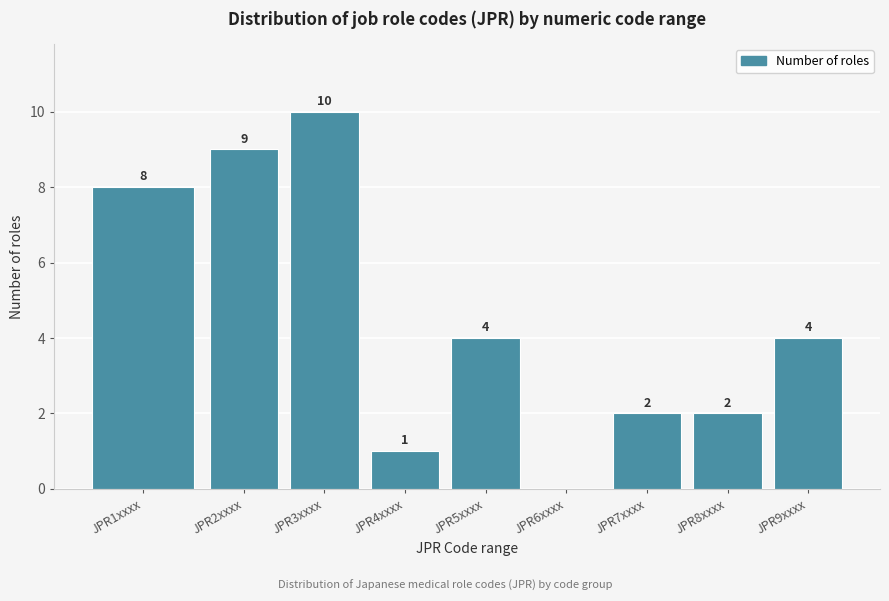

Reading left to right, list all the values displayed in this chart.

JPR1xxxx=8	JPR2xxxx=9	JPR3xxxx=10	JPR4xxxx=1	JPR5xxxx=4	JPR6xxxx=0	JPR7xxxx=2	JPR8xxxx=2	JPR9xxxx=4